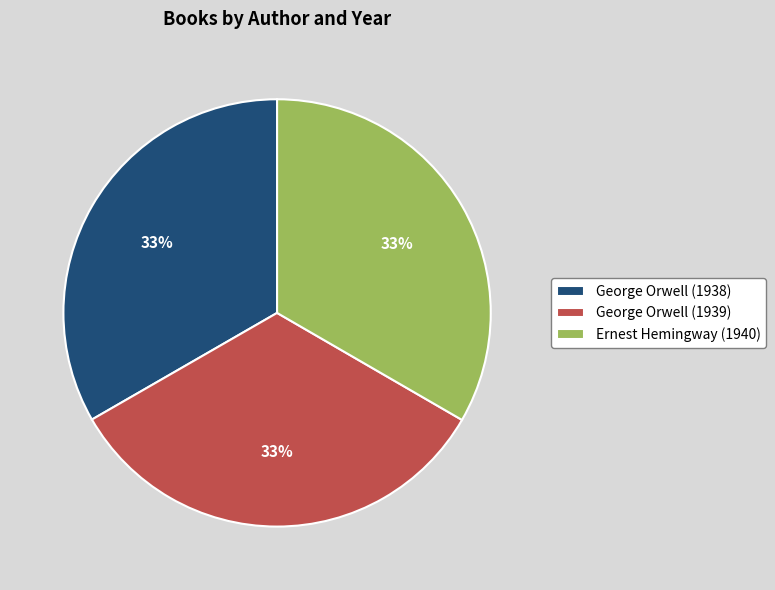

Approximately how many times larger is the value at Ernest Hemingway (1940) compared to George Orwell (1939)?

1.0